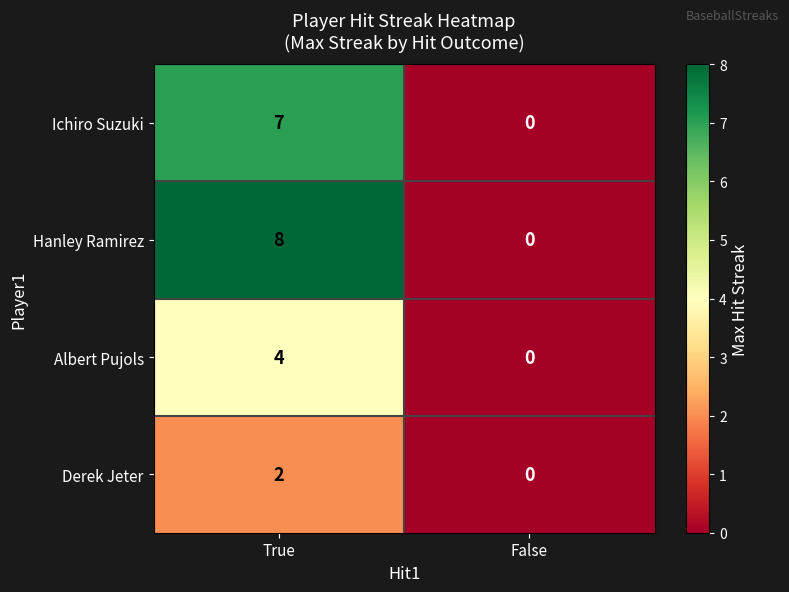

At which category is the sum across all series the highest?

True